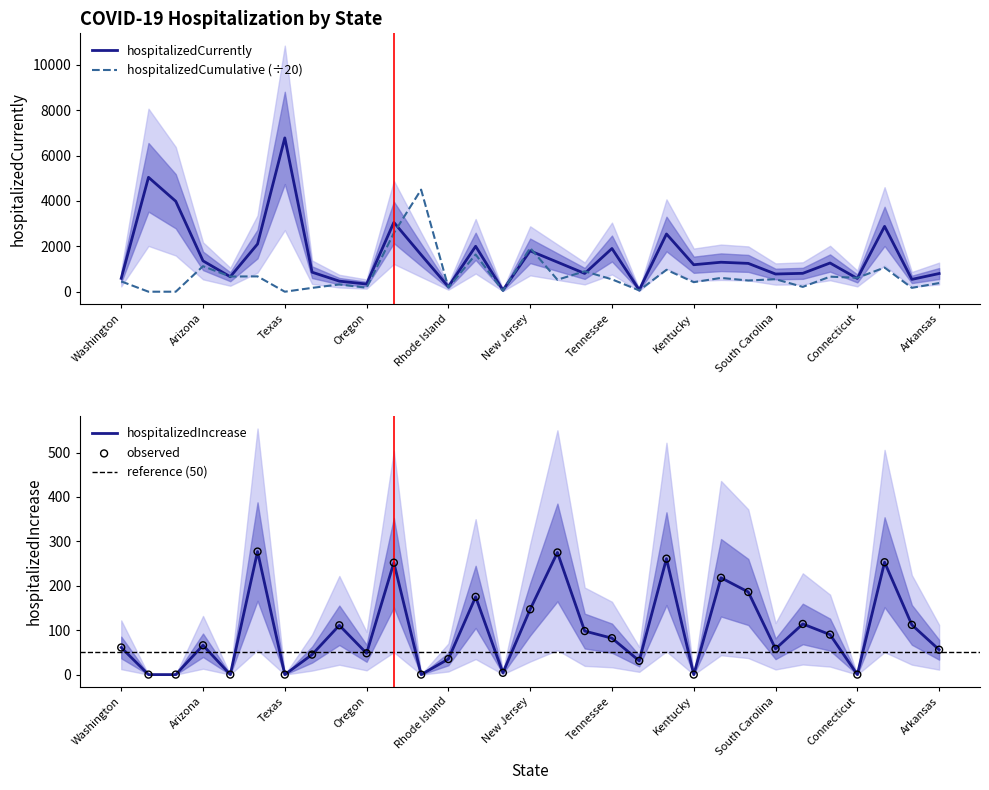

What are all the series names shown in the legend?

hospitalizedCurrently, hospitalizedCumulative, hospitalizedIncrease